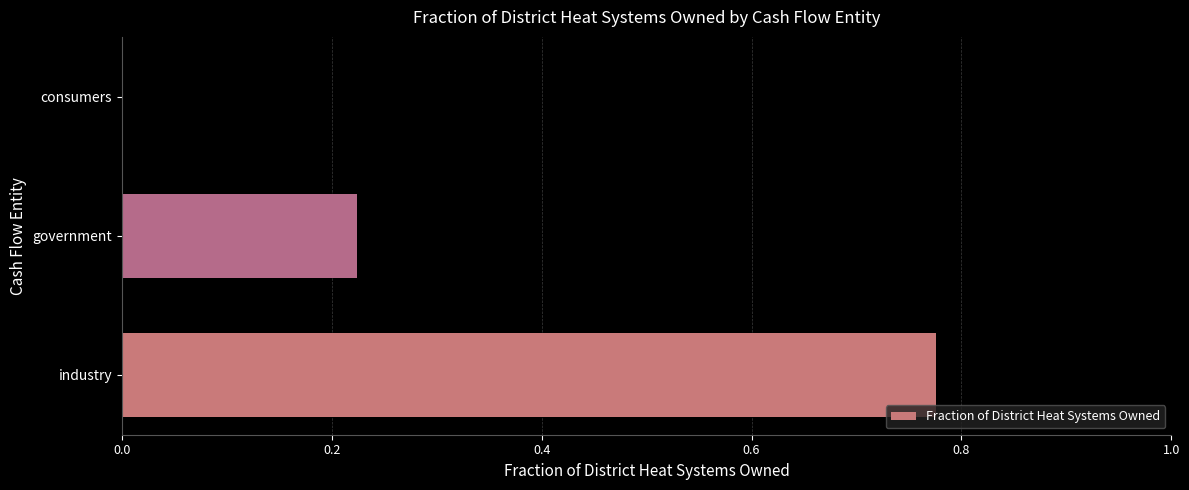

Are the bars horizontal?

Yes